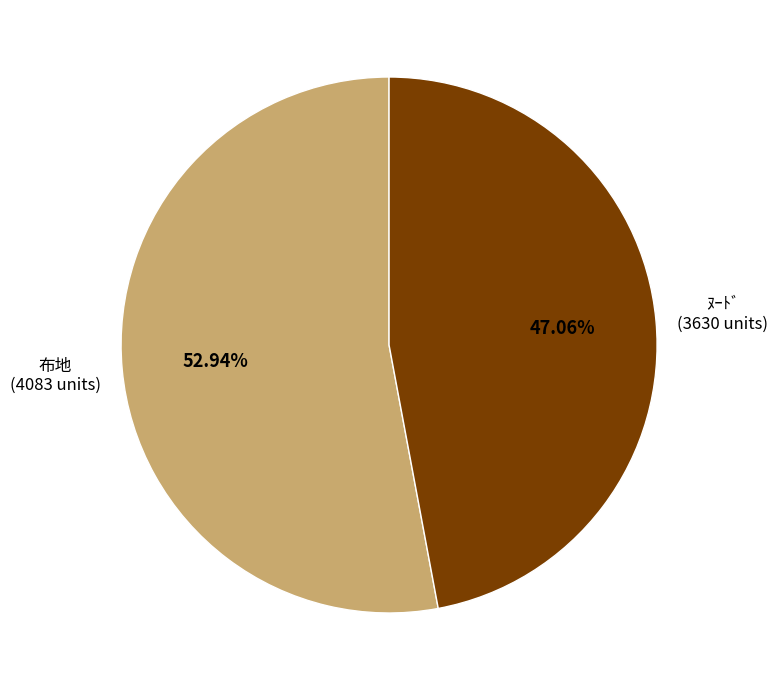

How many slices are in this pie chart?

2